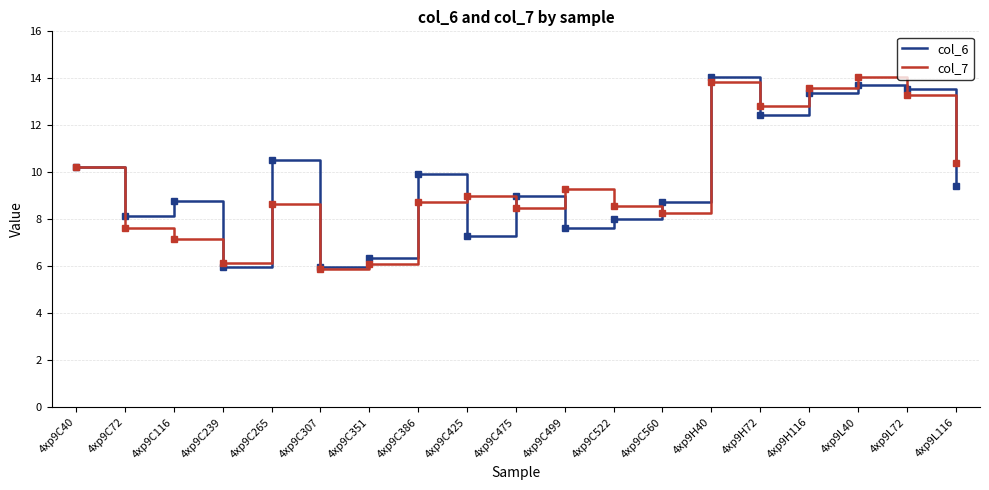

What is the maximum value shown in the chart?

14.1